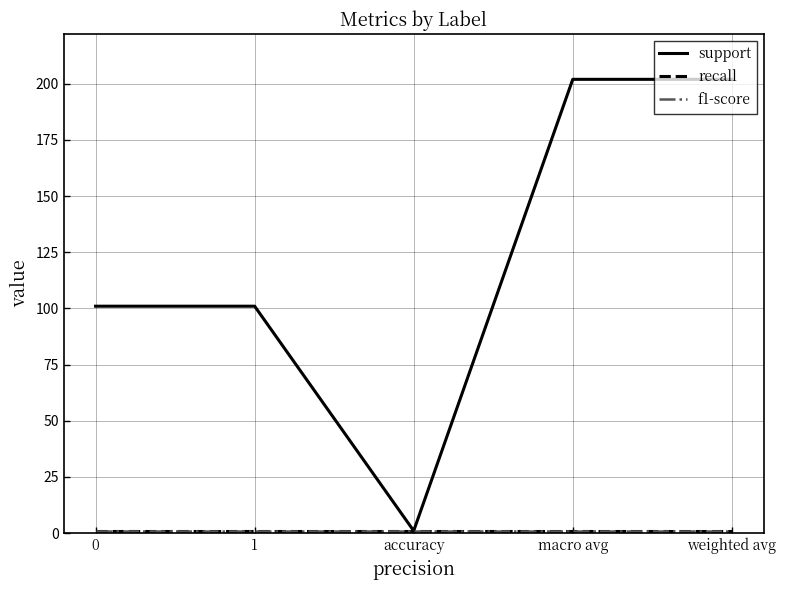

Reading left to right, transcribe all the data shown in this chart.

support: 0=101	1=101	accuracy=1	macro avg=202	weighted avg=202
recall: 0=1	1=1	accuracy=1	macro avg=1	weighted avg=1
f1-score: 0=1	1=1	accuracy=1	macro avg=1	weighted avg=1